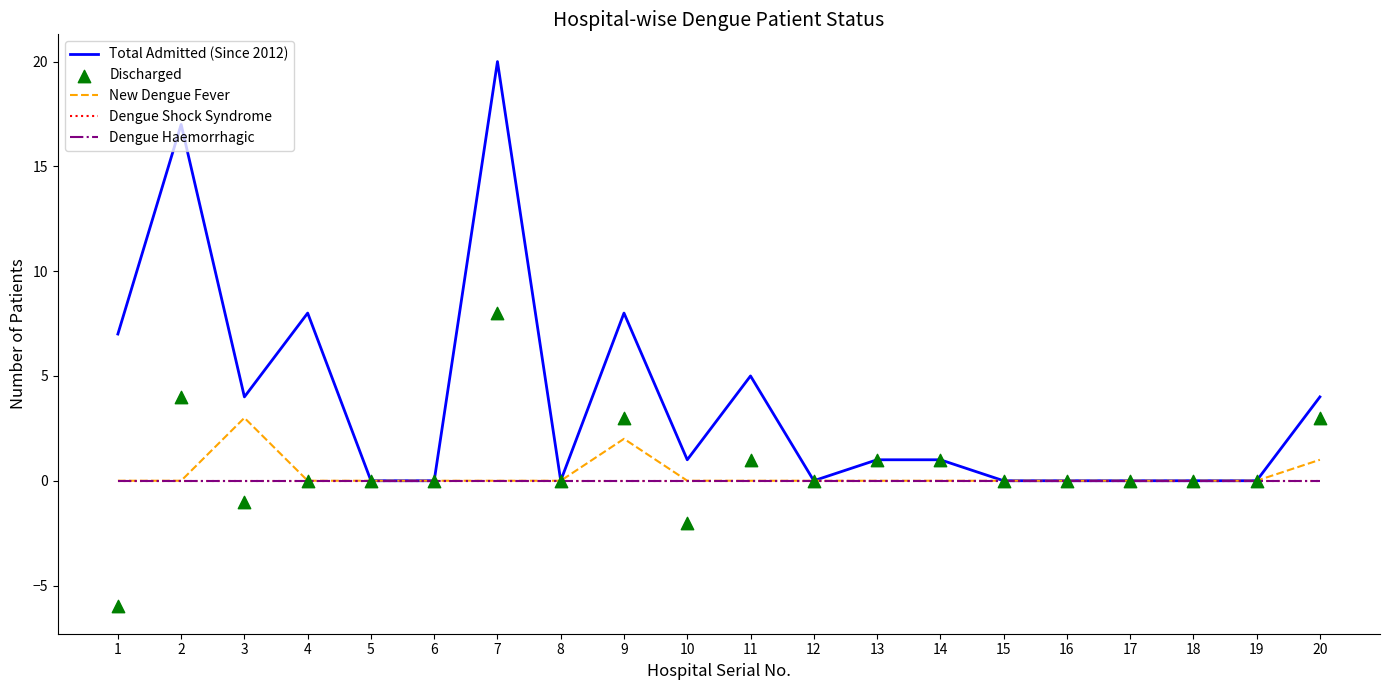

At which category is the sum across all series the highest?

7